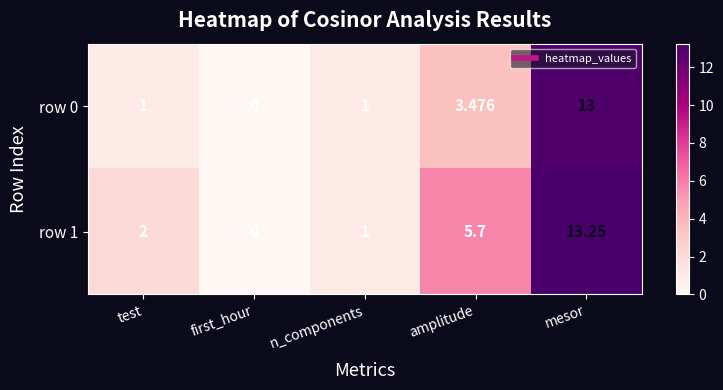

Which series has the largest range (max minus min)?

row 1